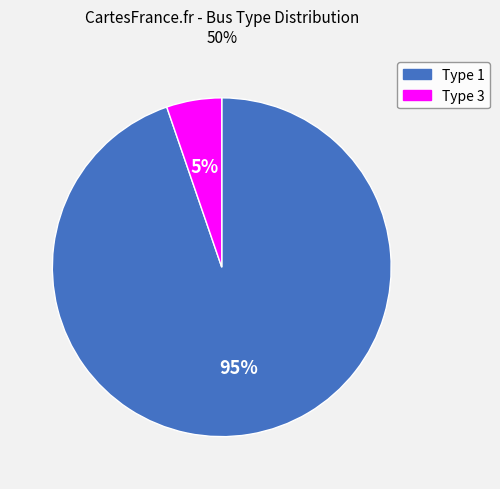

How many slices are in this pie chart?

2